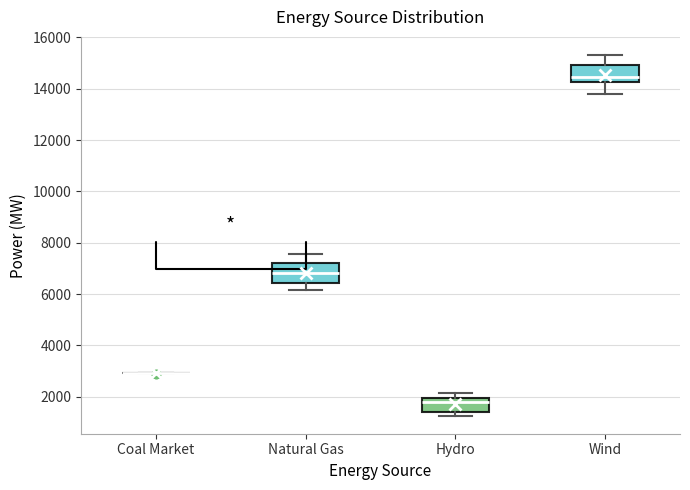

Where does the upper whisker of the box for Wind end on the y-axis? The values are not printed on the chart, so give them approximately, as read against the axis.

15400